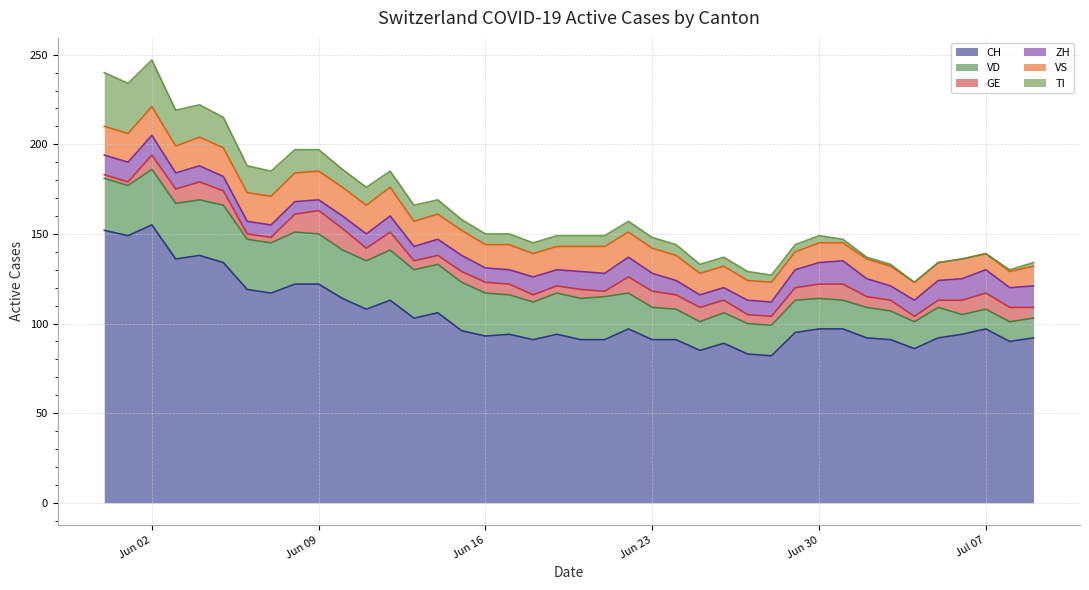

What is the difference between the maximum and minimum values in the VD series?

21